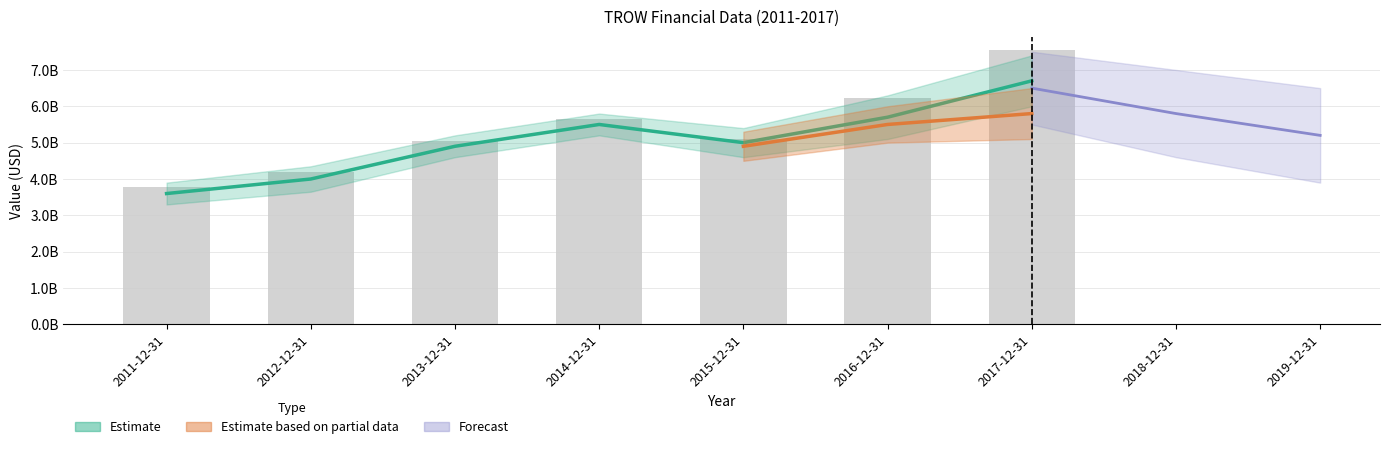

List the labels in order of value, largest first.

2017-12-31, 2016-12-31, 2014-12-31, 2015-12-31, 2013-12-31, 2012-12-31, 2011-12-31